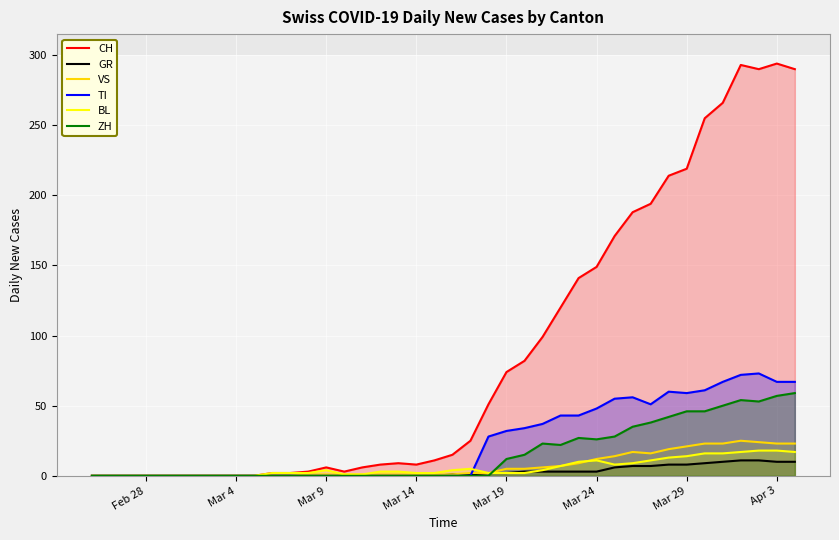

True or false: CH and ZH intersect in this chart.

False